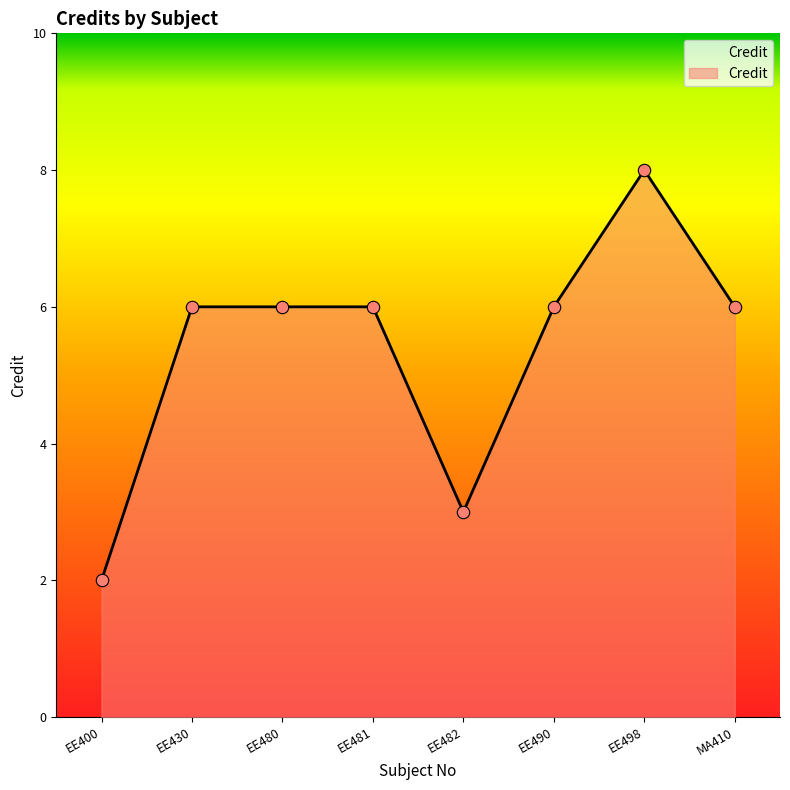

What is the change in value from EE480 to EE482?

-3